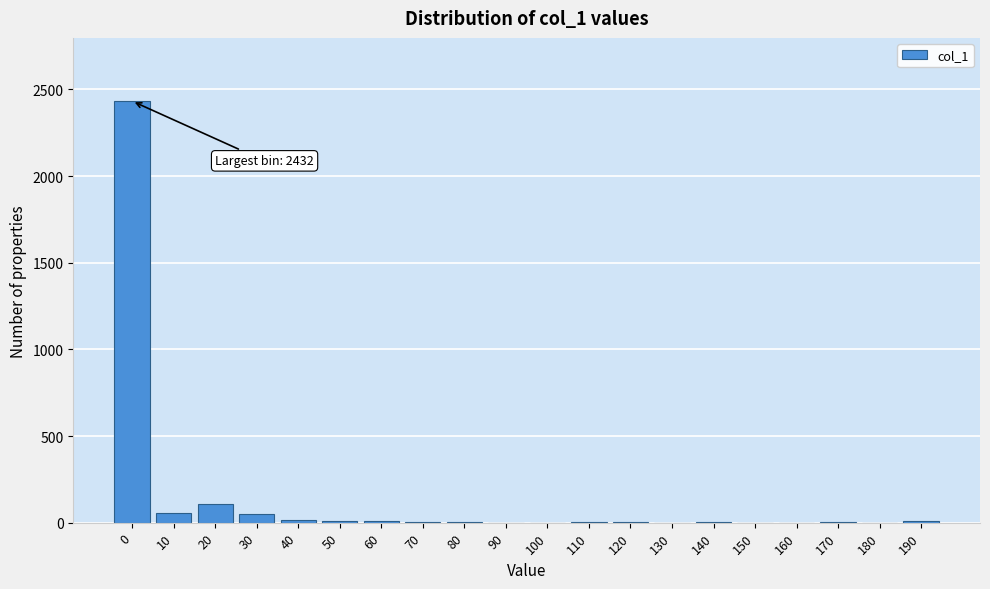

What is the sum of all values?

2703